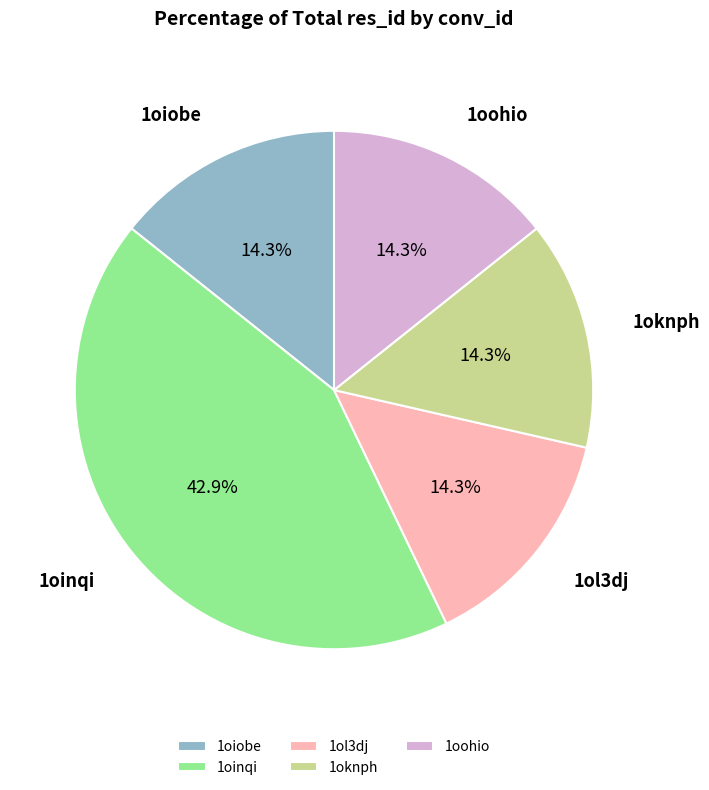

Does 1oinqi account for over 50% of the chart?

No